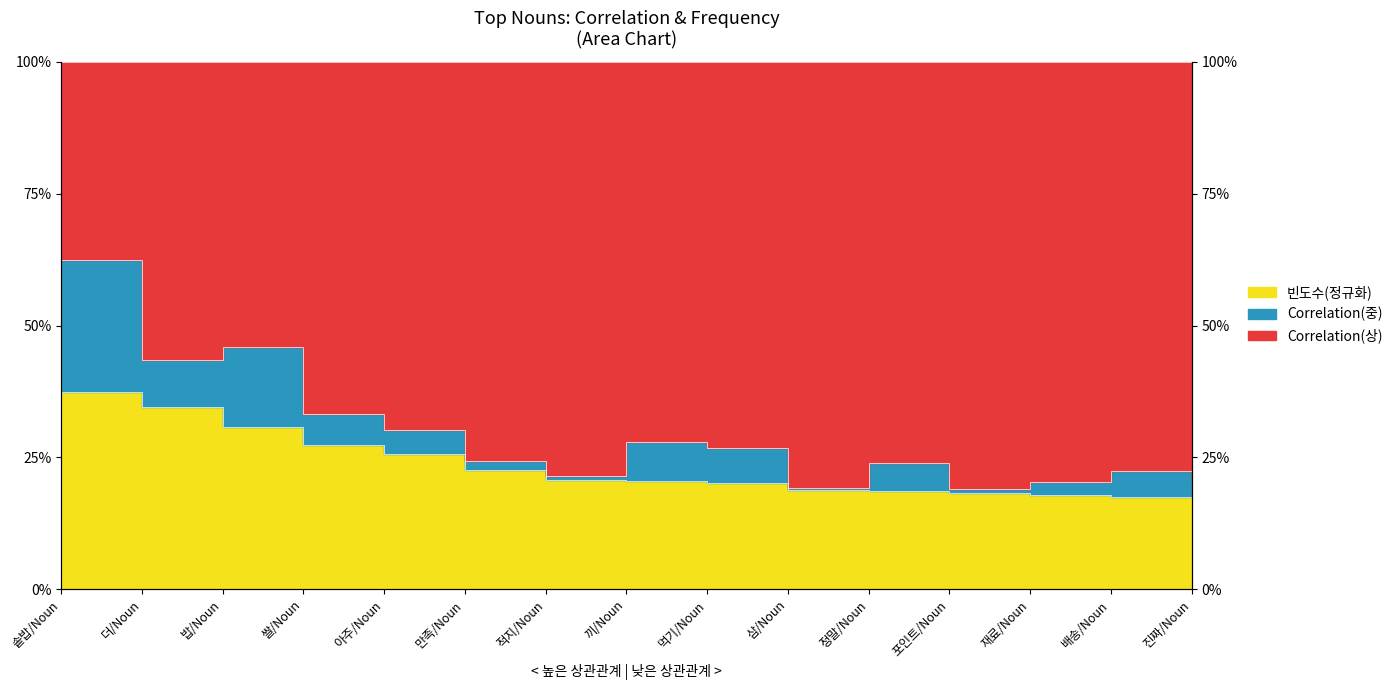

Which has a higher value, 적지/Noun or 솥밥/Noun?

솥밥/Noun